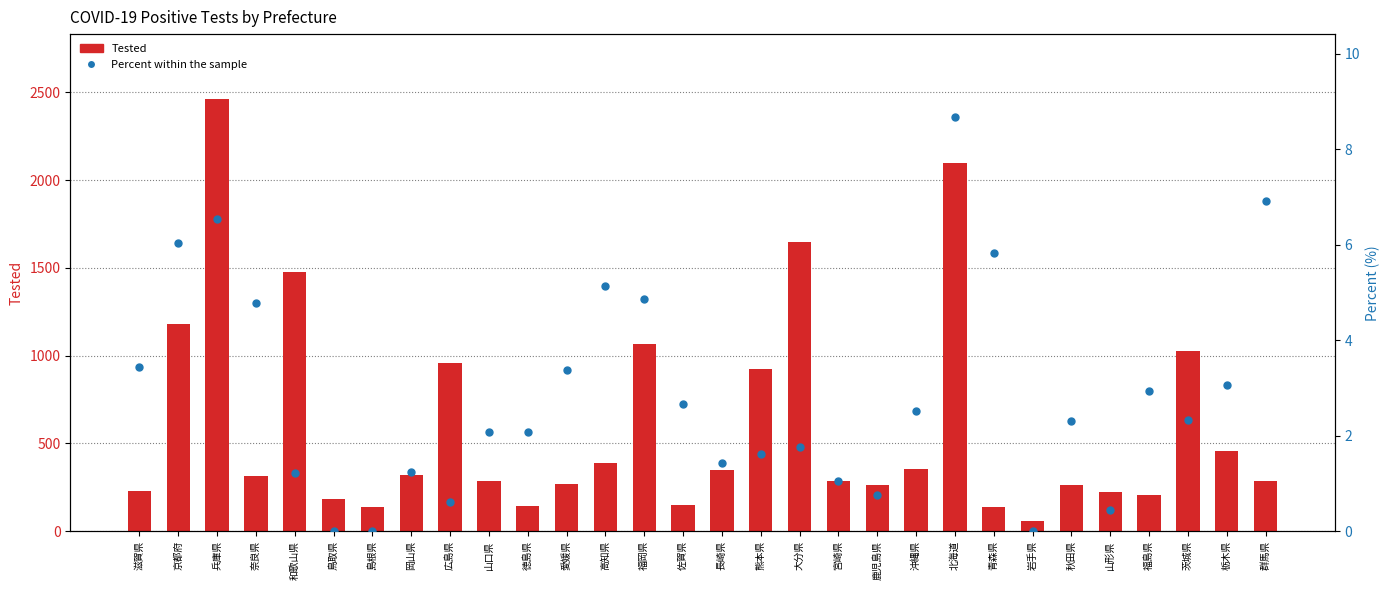

Which series reaches the minimum Y coordinate?

Percent (%)